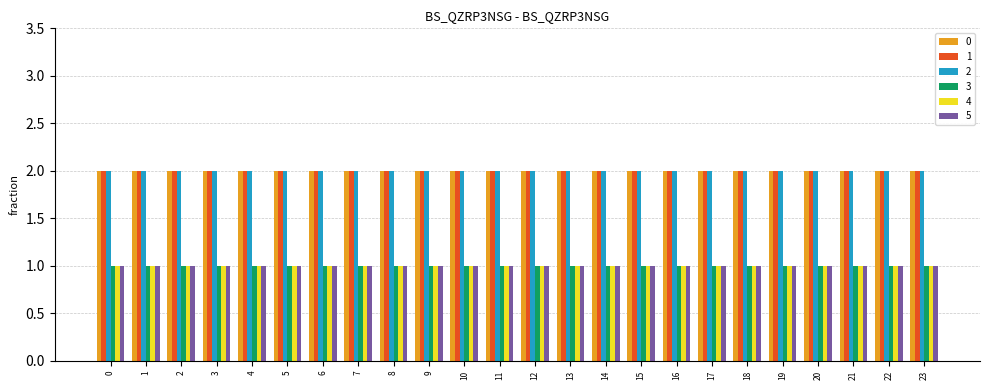

What is the minimum value for 0?

2